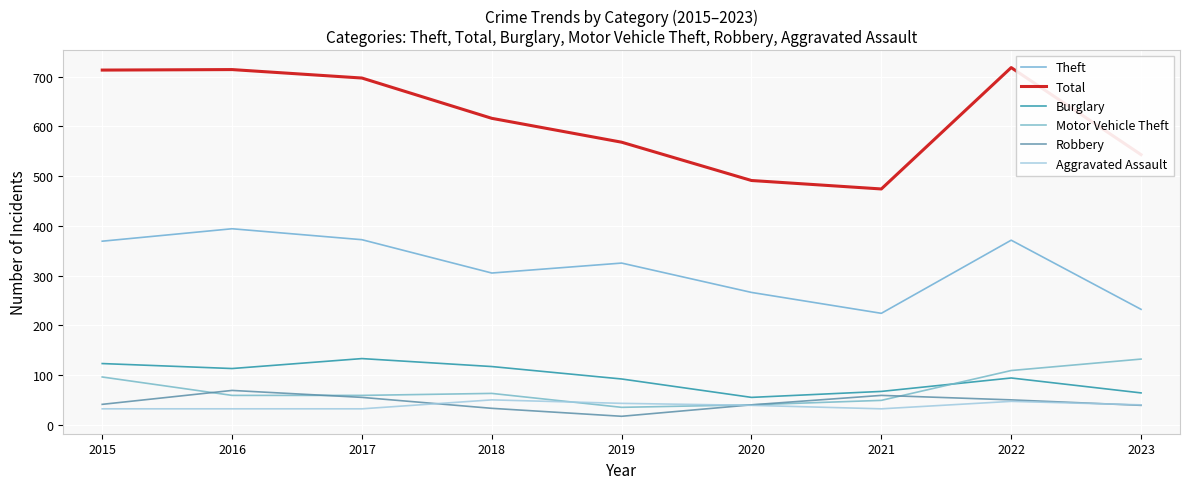

Which has a higher value, 2018 or 2017?

2017